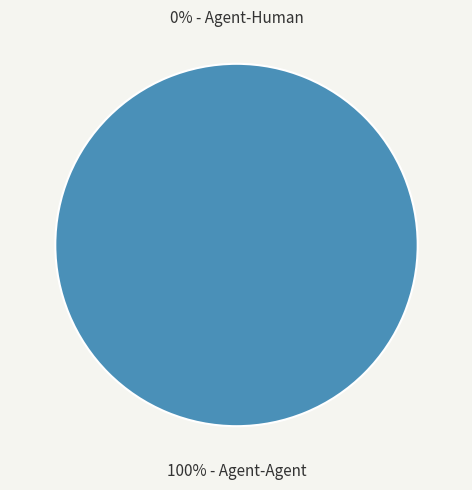

Count the number of slices in the pie.

2